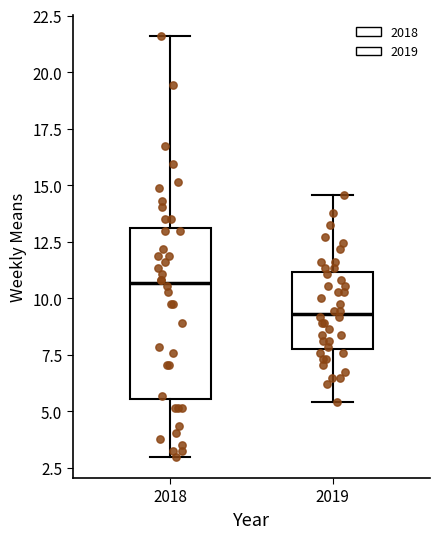

Comparing the boxes themselves (not the whiskers), which one is the tallest?

2018